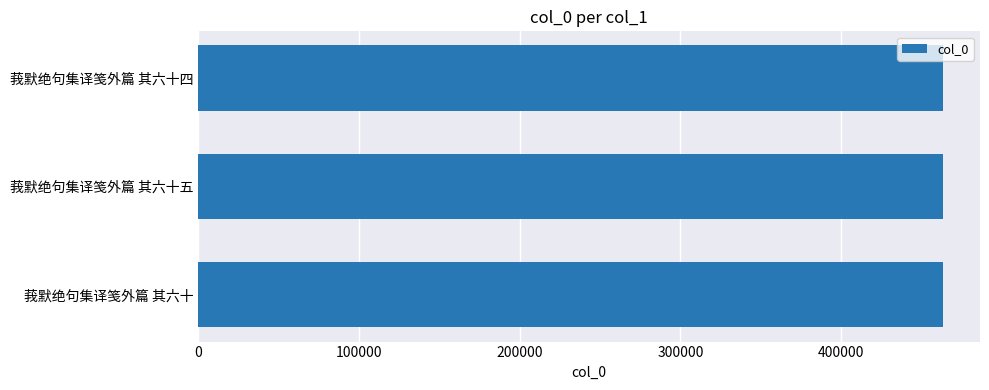

Count the number of data series in this chart.

1